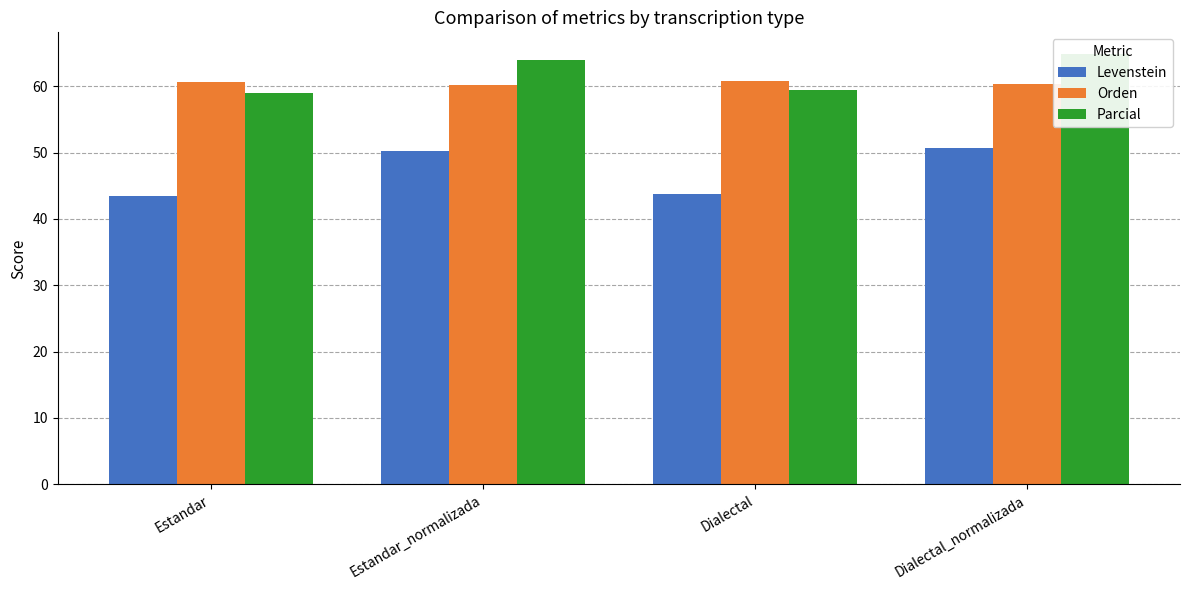

Reading left to right, extract all data points from this chart.

Levenstein: 43.4	50.2	43.8	50.7
Orden: 60.6	60.2	60.7	60.3
Parcial: 59.0	64.0	59.4	64.9